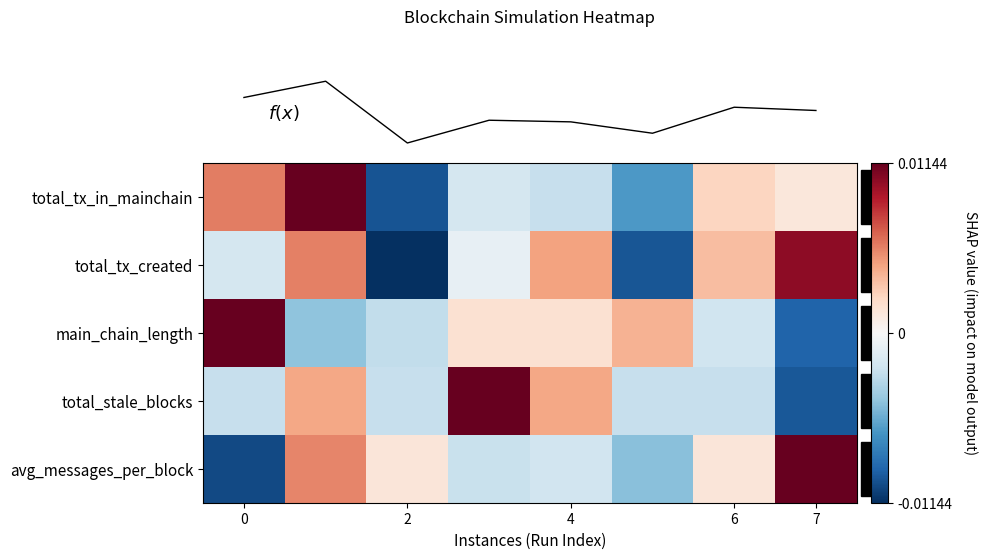

How many data points does each series have?

8